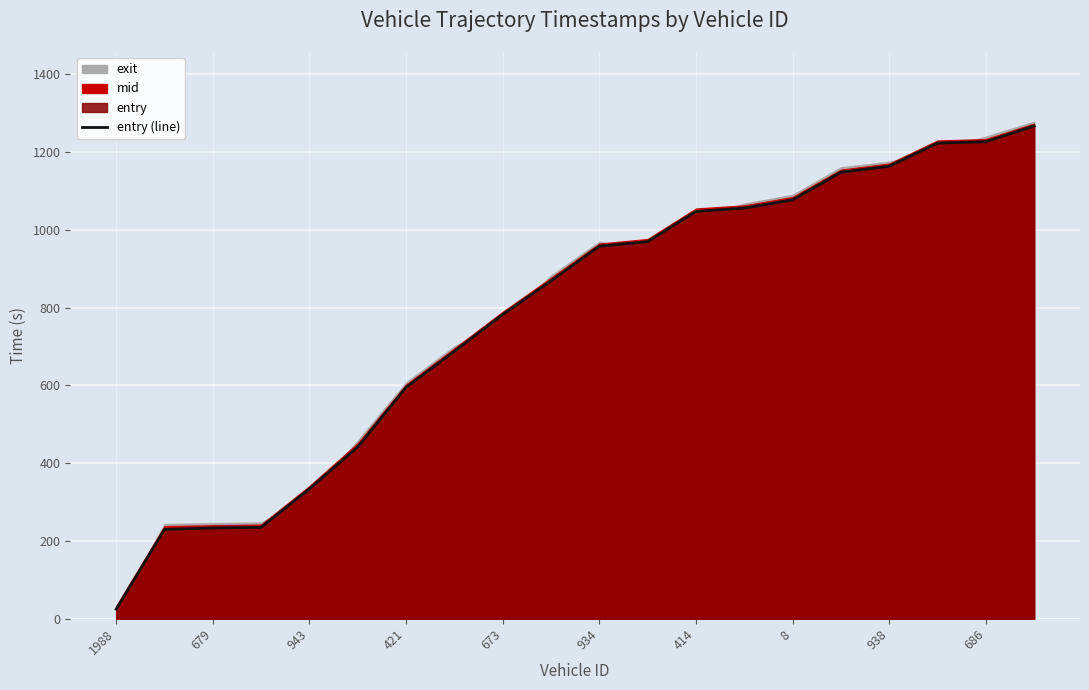

The entry (line) series shows 594.8 at 421. True or false?

True